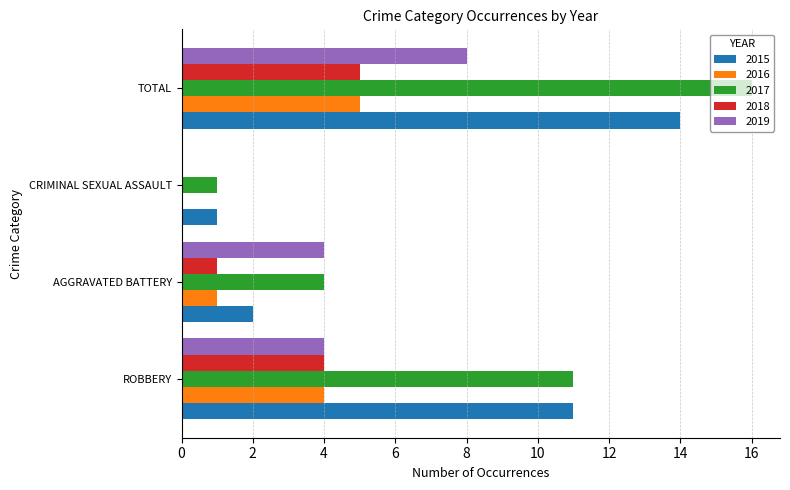

How many 2016 values are between 1 and 5?

3